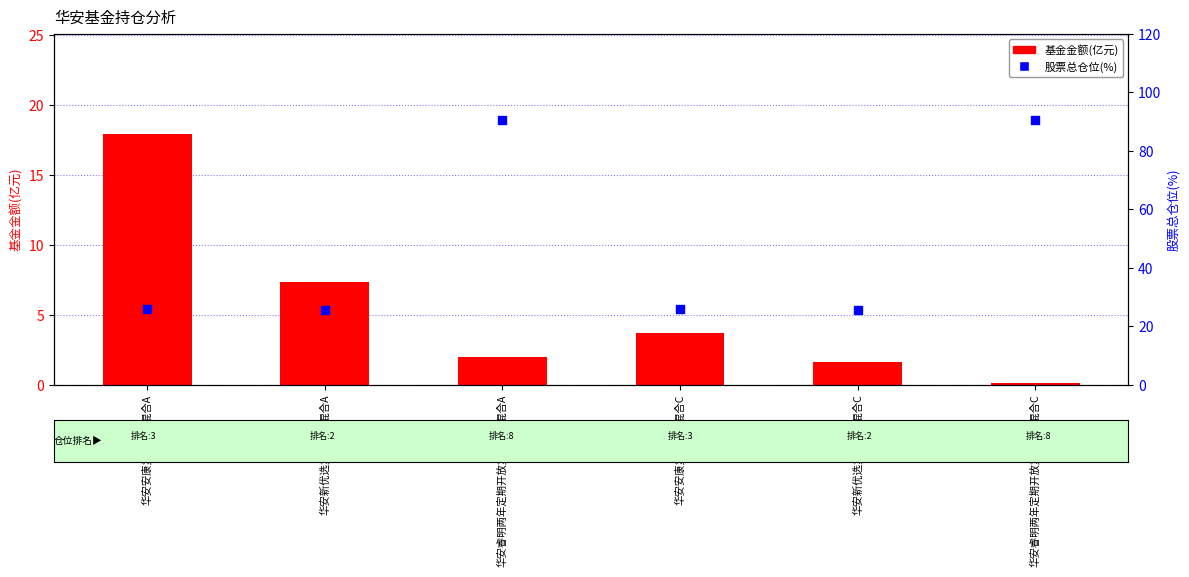

What is the total value across all series at 华安安康灵活配置混合A?

44.0